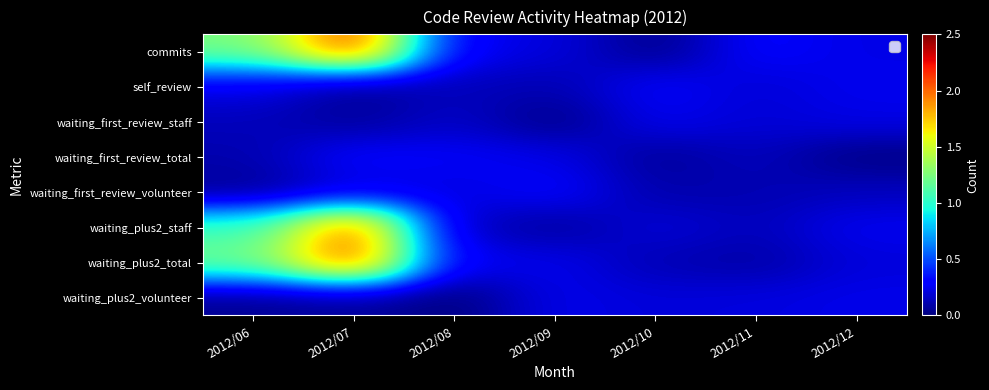

Between 2012/08 and 2012/11, which is larger?

2012/11